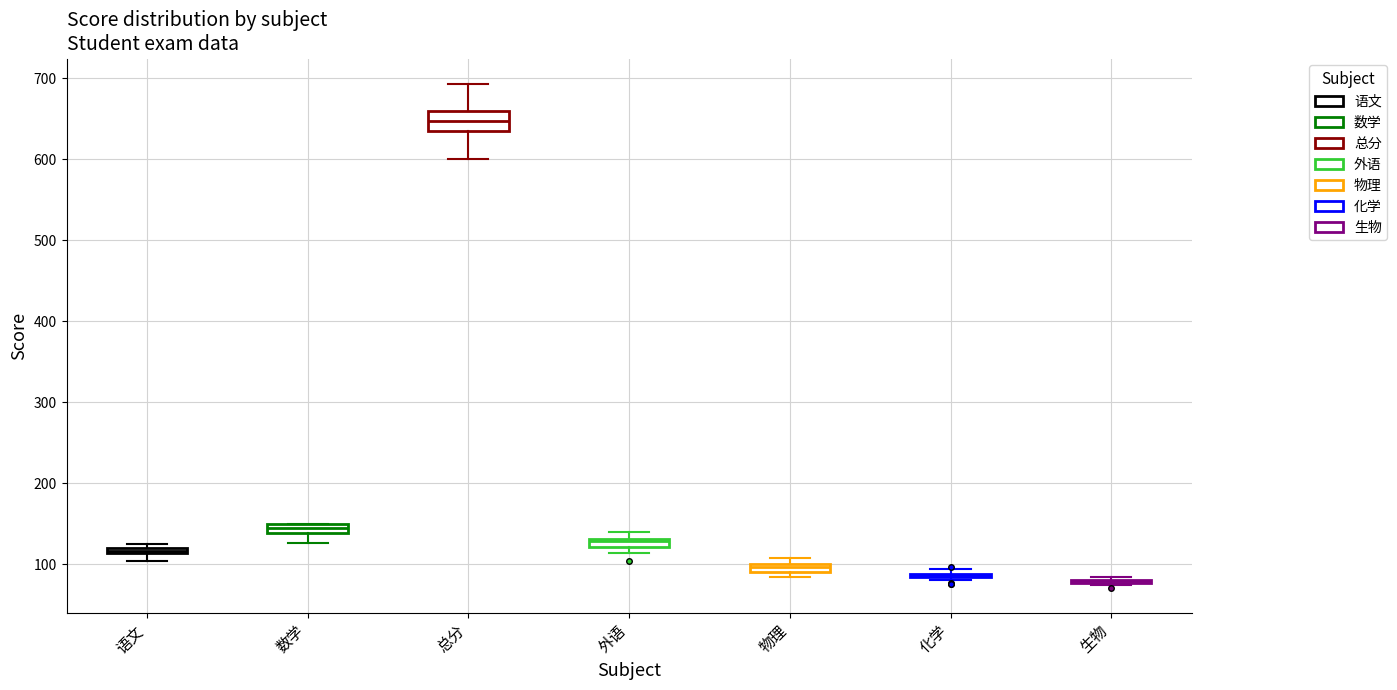

Which box is the tallest, from its lower edge to its upper edge?

总分